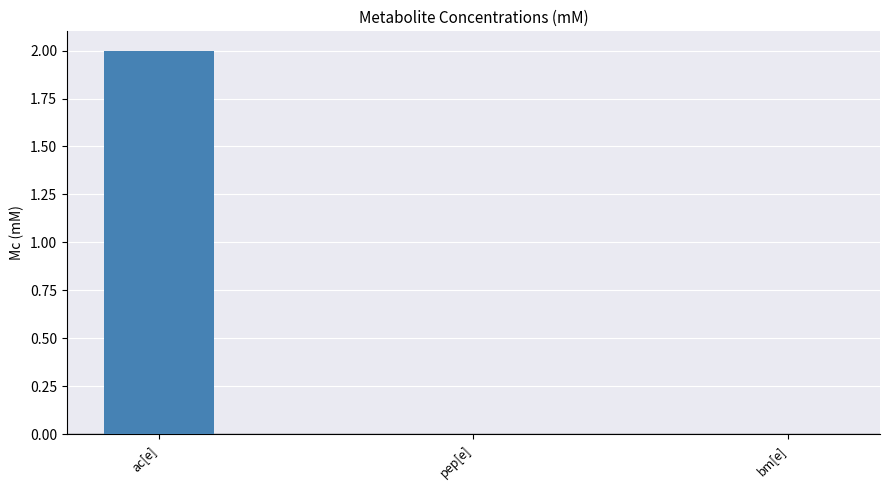

Reading right to left, list all the values displayed in this chart.

bm[e]=0	pep[e]=0	ac[e]=2